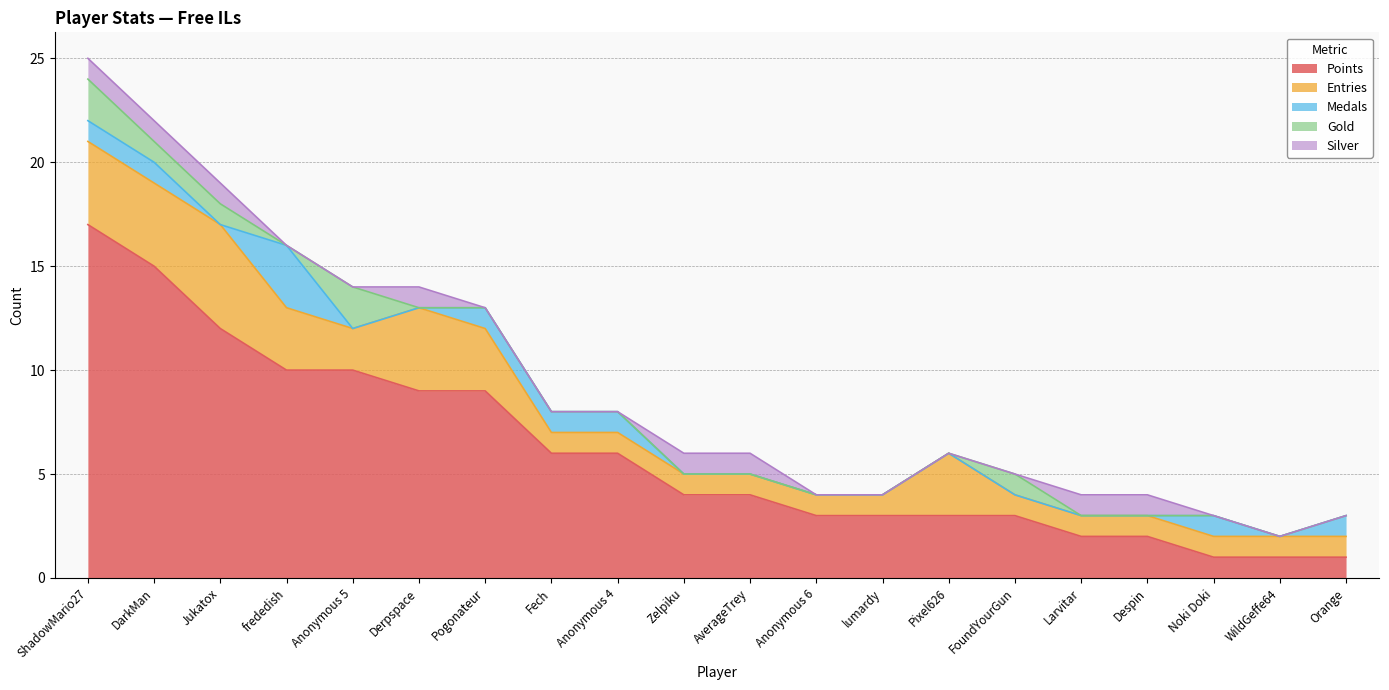

Is it true that Points equals 15 at Derpspace?

False